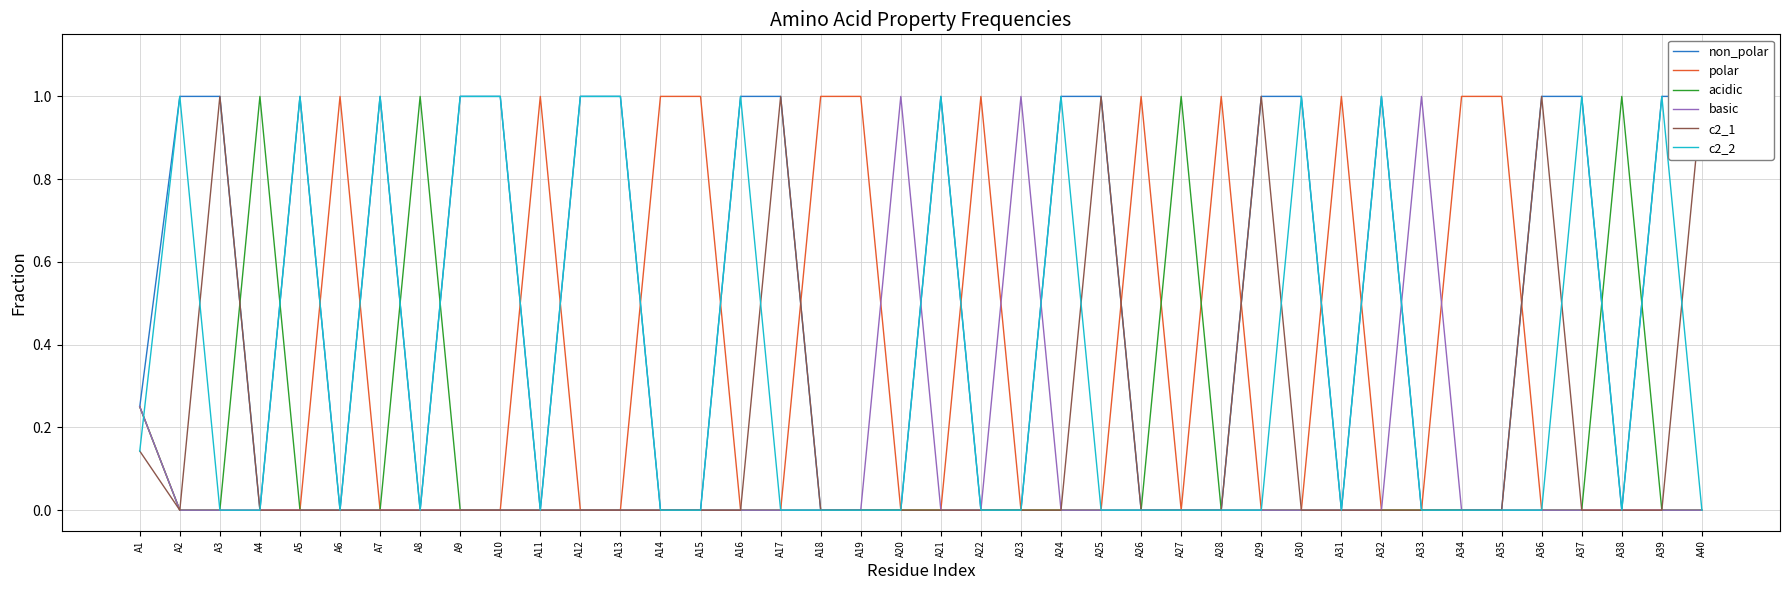

How many lines are shown in the chart?

6